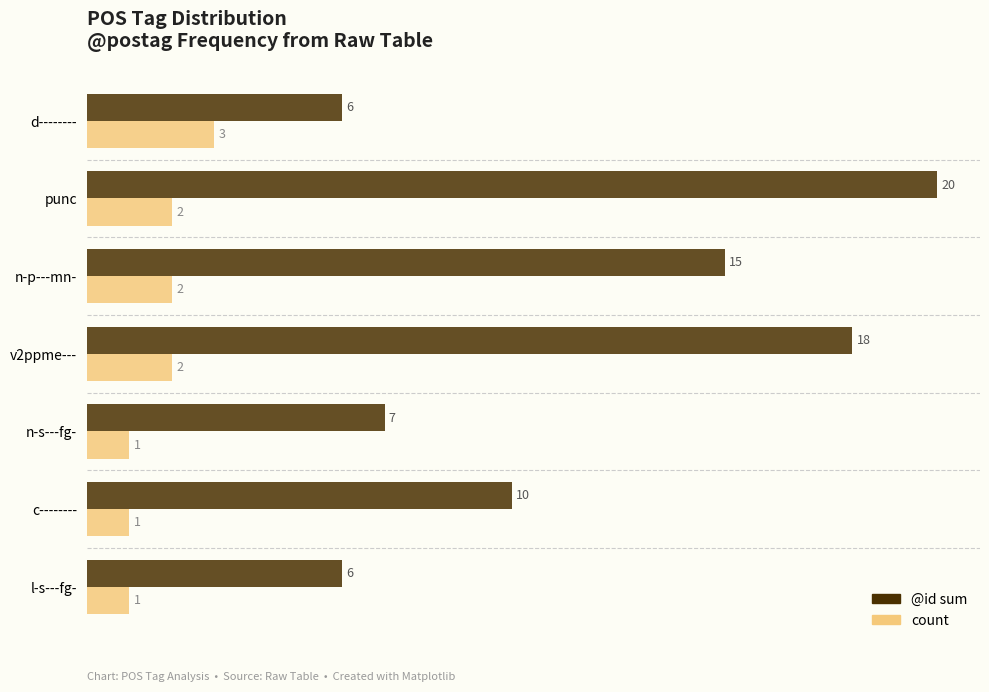

List the series in order of their peak value, lowest first.

count, @id sum